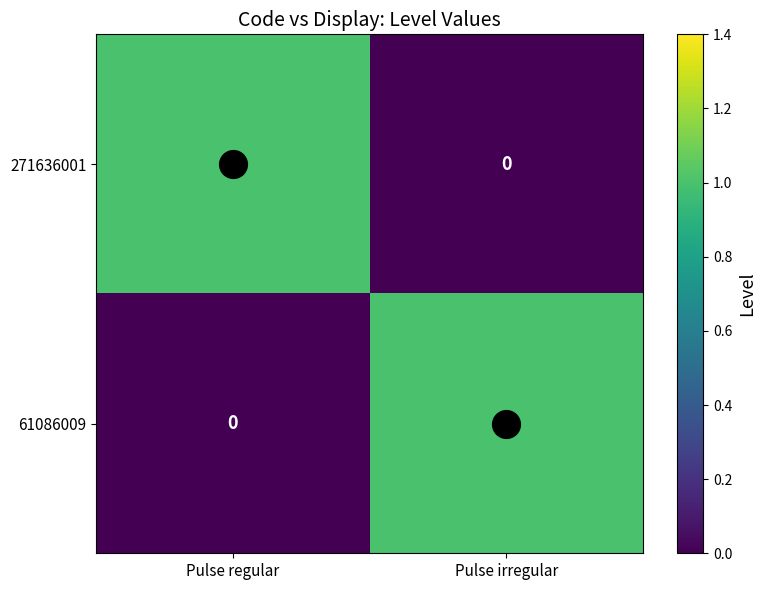

Is it true that 271636001 equals -1 at Pulse irregular?

False